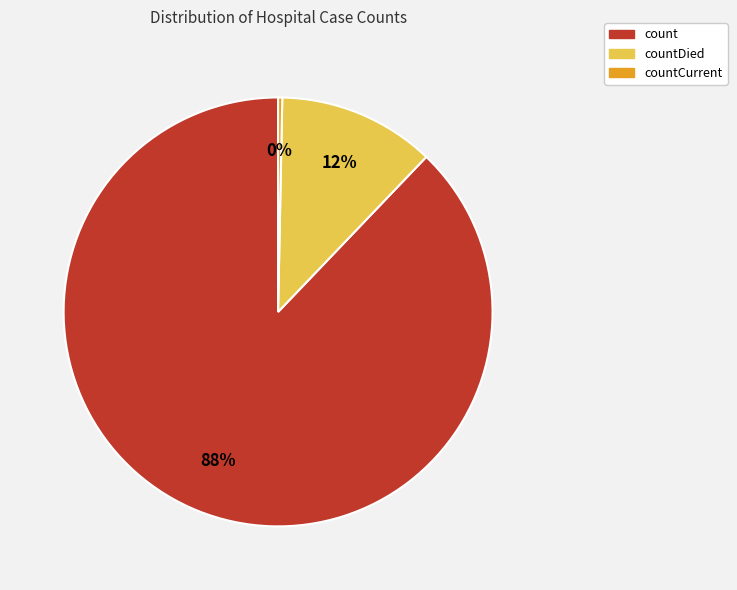

Does countDied account for over 50% of the chart?

No